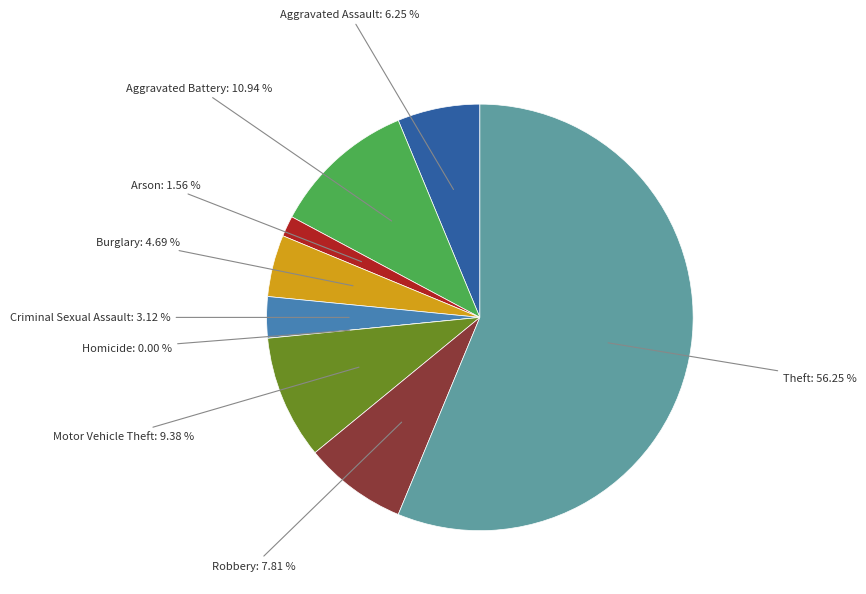

How many segments does this pie chart have?

9